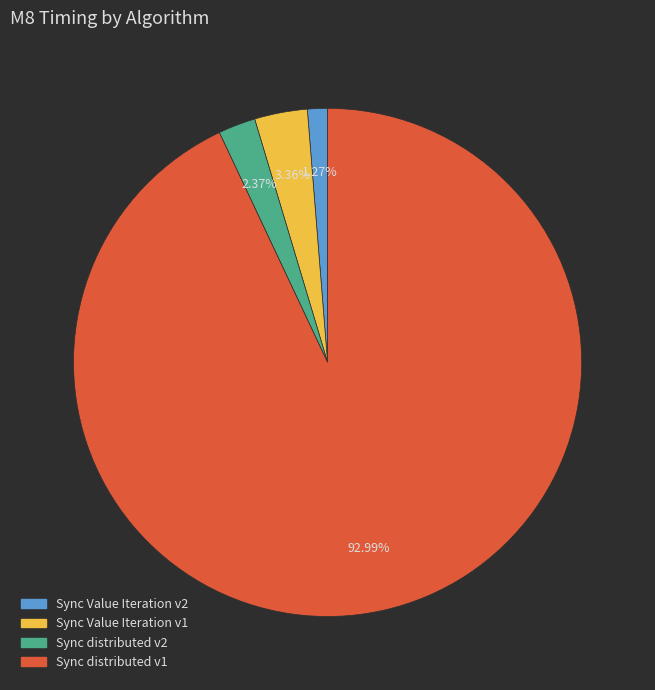

How many segments does this pie chart have?

4